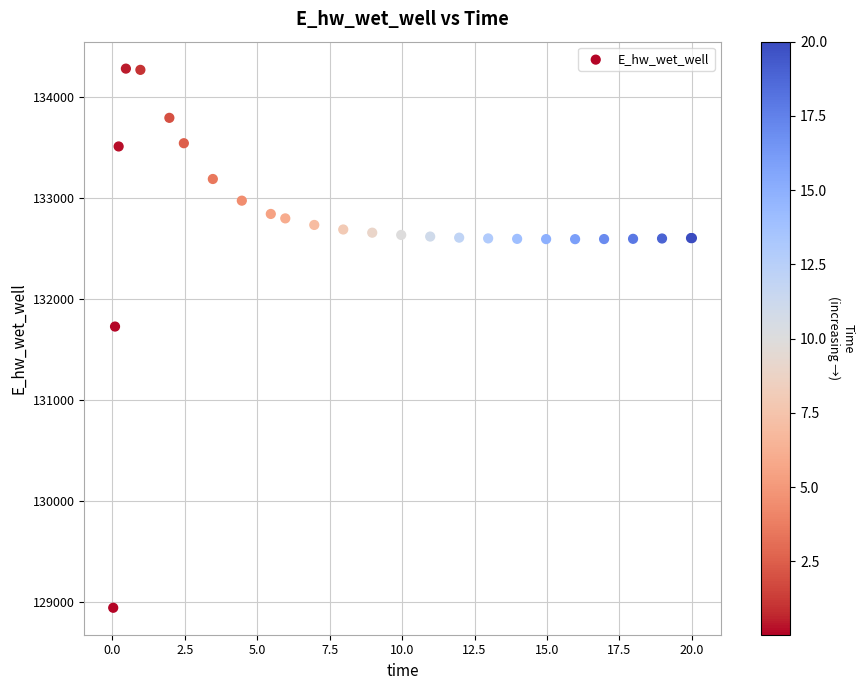

What Y value in the scatter plot is closest to 131612?

131728.3